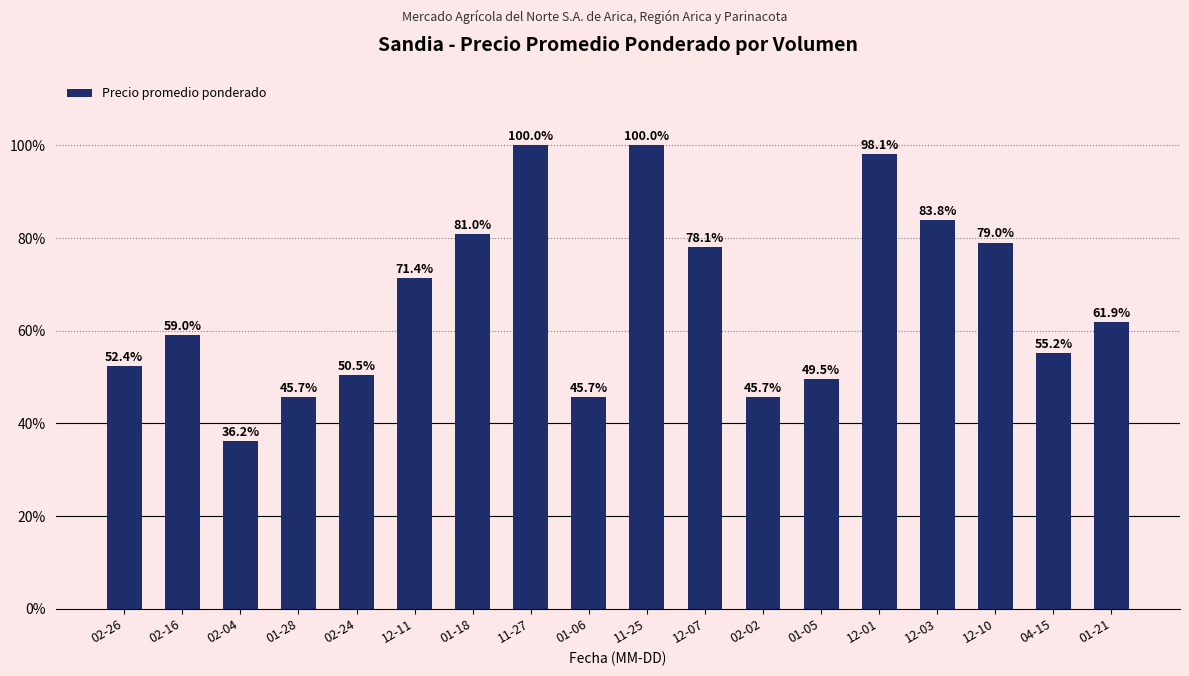

At which label is the value closest to 68?

12-11